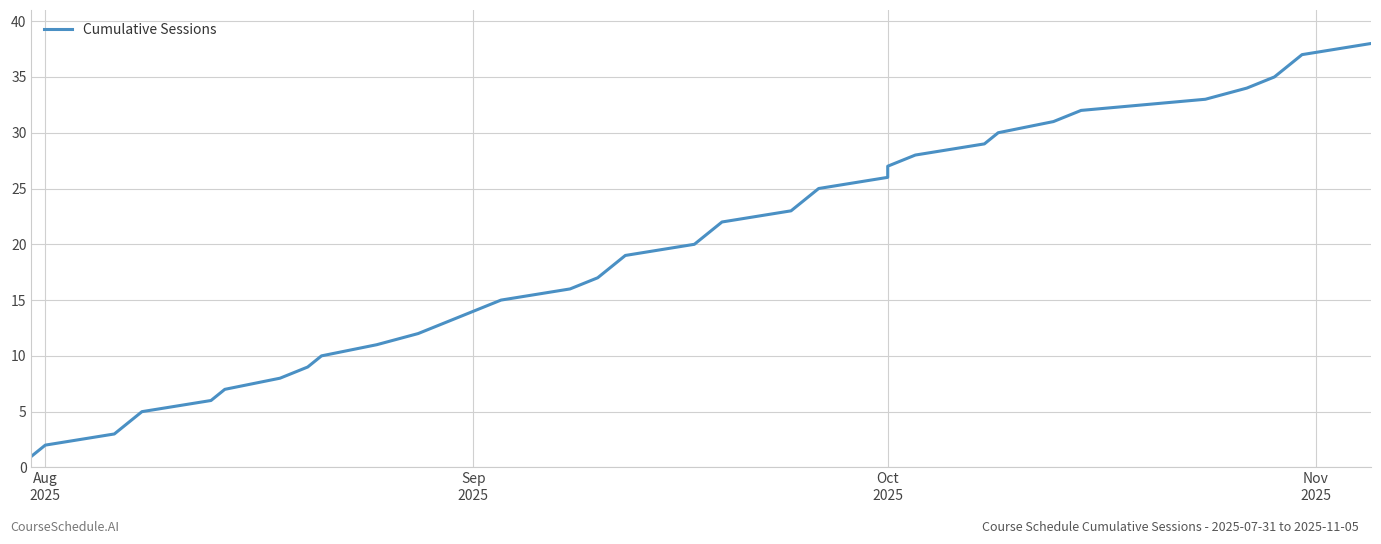

True or false: the data has more than 0 interior local peaks.

False